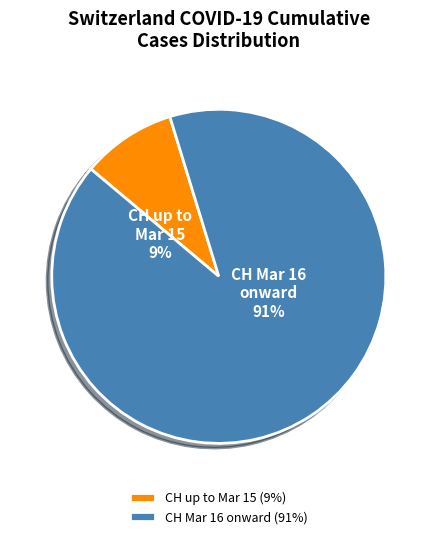

The 2020-02-27 slice represents 1% of the pie. True or false?

False